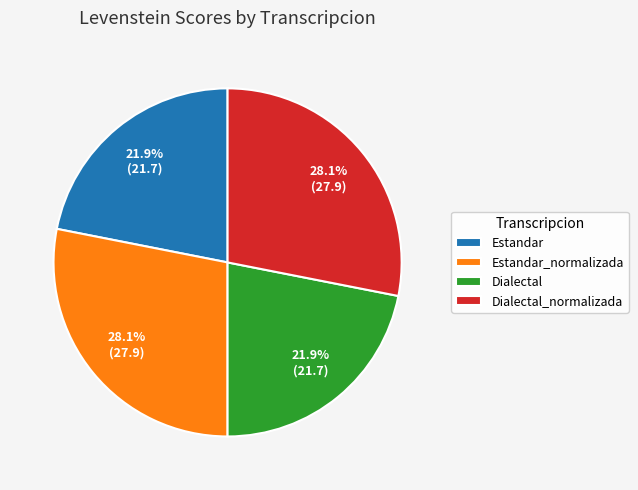

Is there any slice that represents more than half of the pie?

No